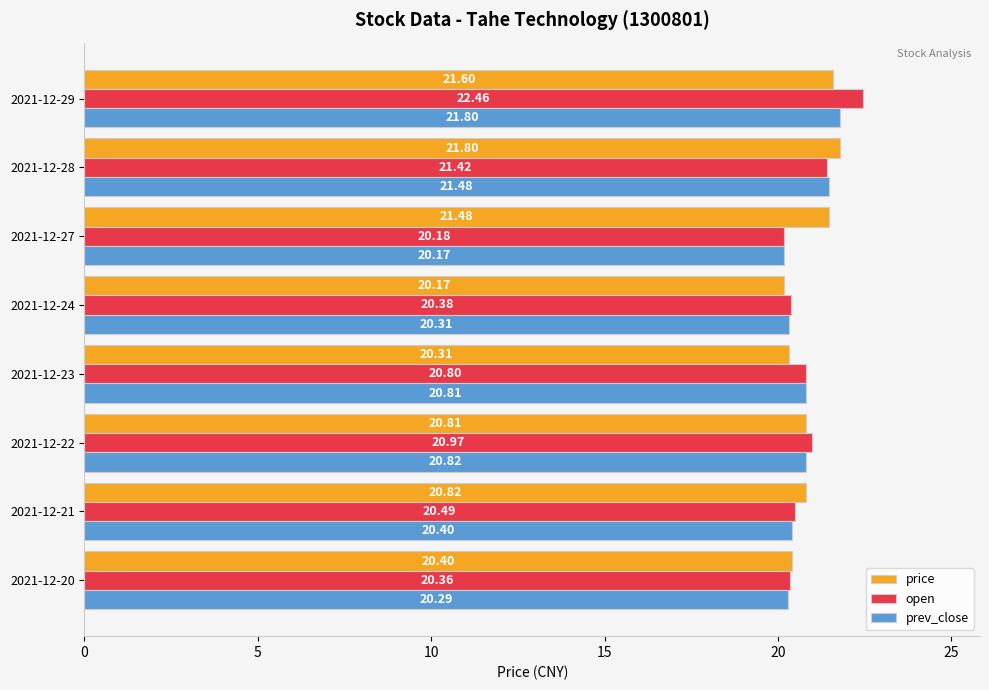

At how many categories does at least one series exceed 21?

3